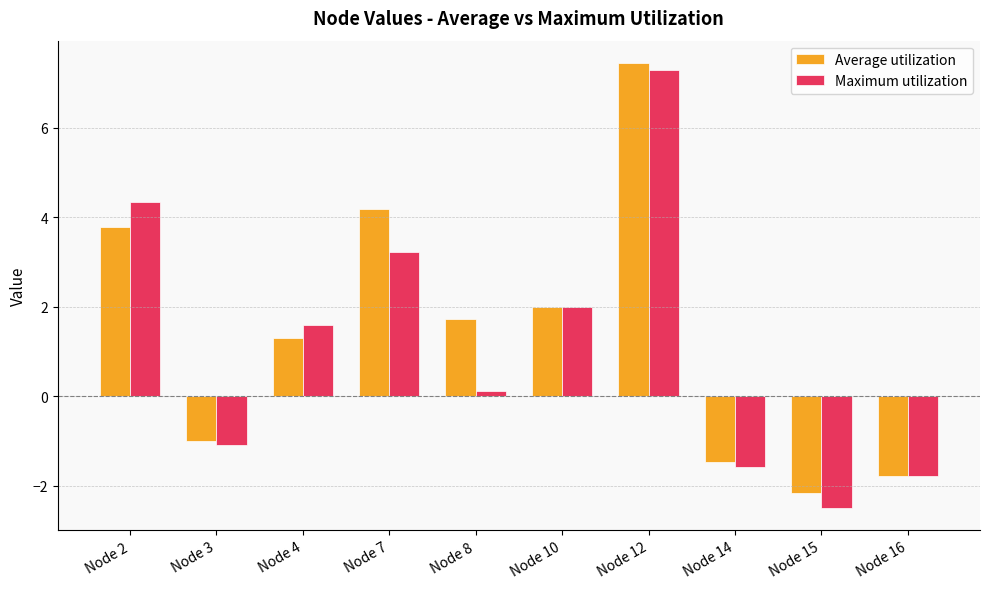

Is the value of Maximum utilization at Node 12 greater than the value of Average utilization at Node 2?

Yes